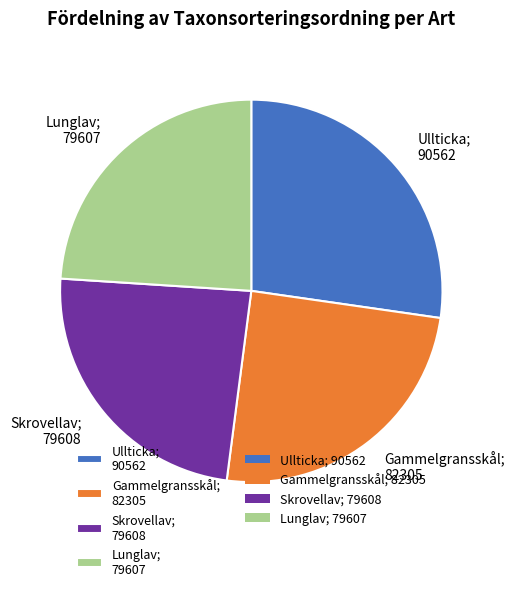

Which has a higher value, Skrovellav; 79608 or Ullticka; 90562?

Ullticka; 90562